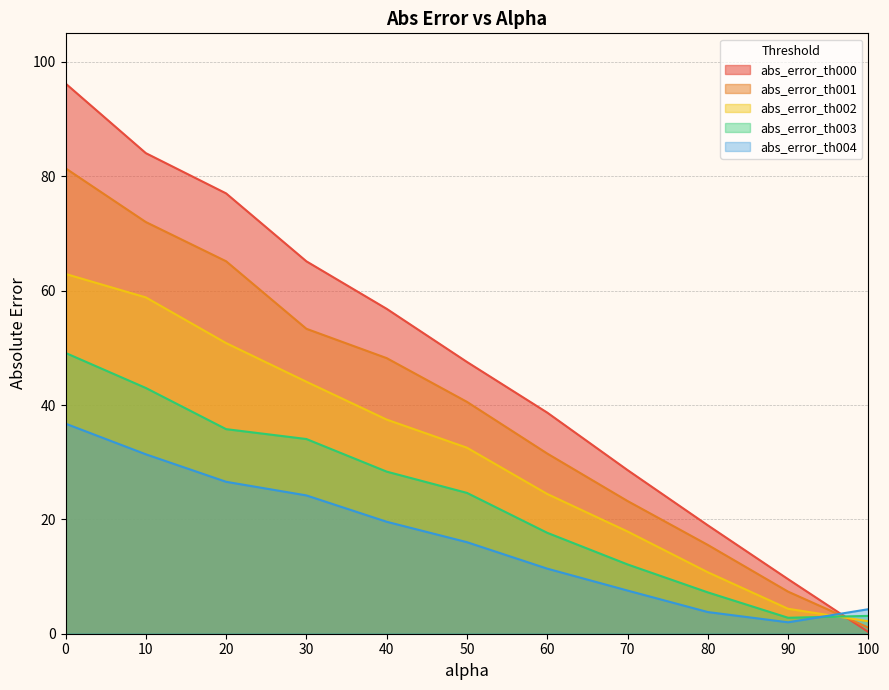

Where is the first local minimum for abs_error_th003?

90